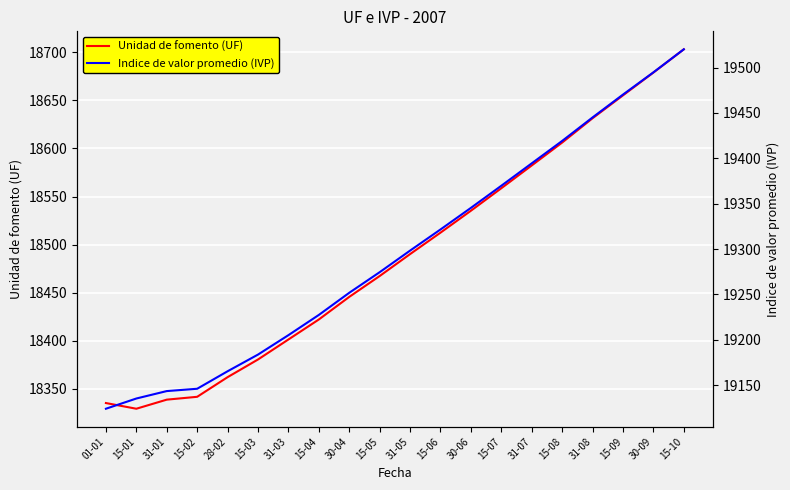

What is the difference between the highest and lowest values at 30-06?

810.2